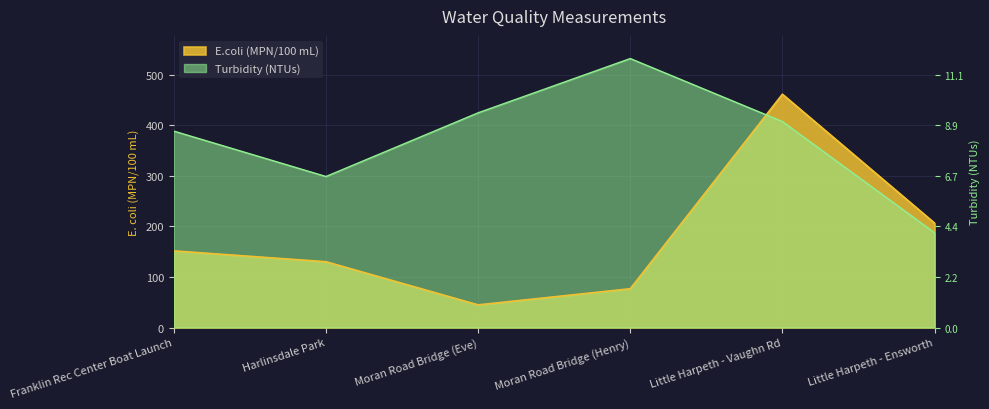

In E.coli (MPN/100 mL), how many points are higher than both neighbors (excluding endpoints)?

1